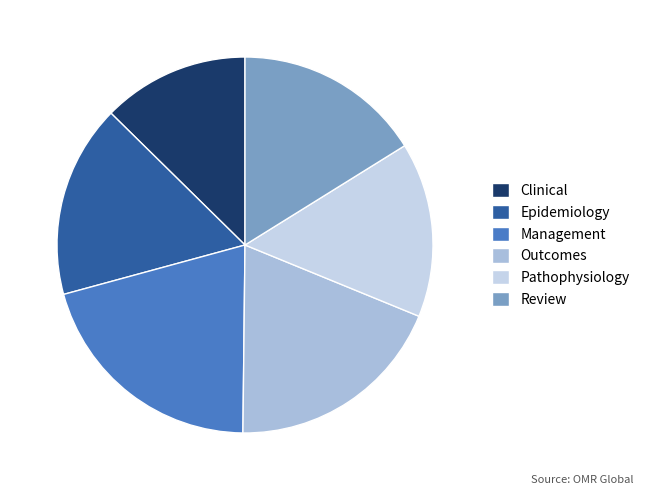

How many segments does this pie chart have?

6